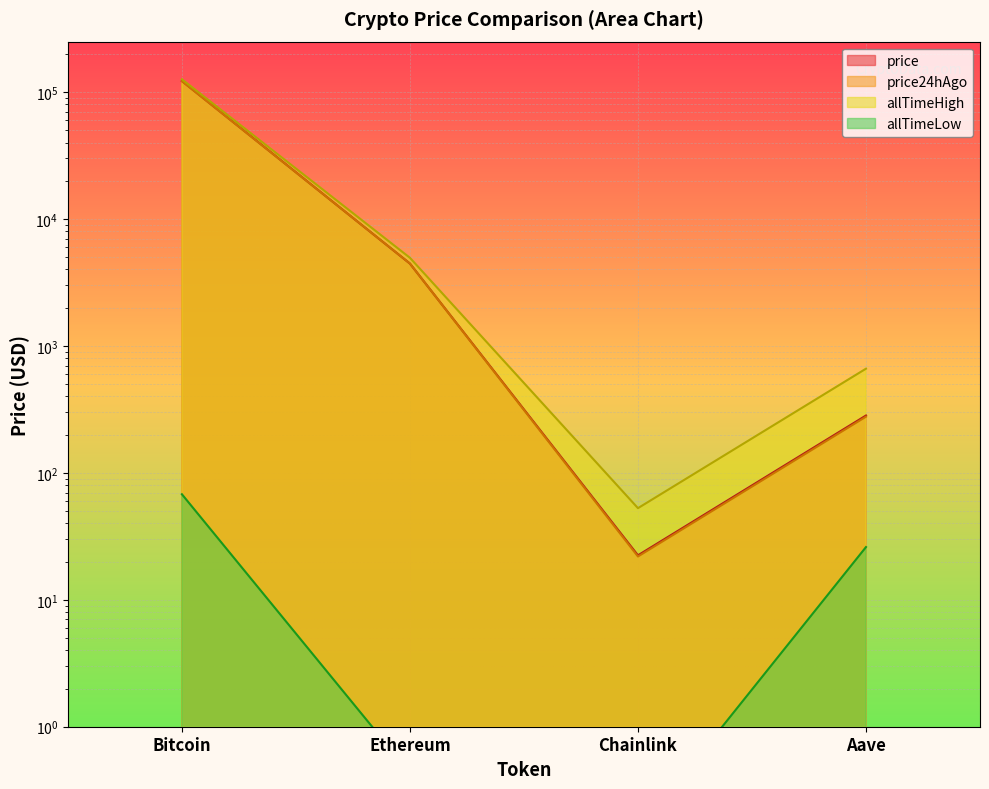

How many interior local valleys does the price series have?

1